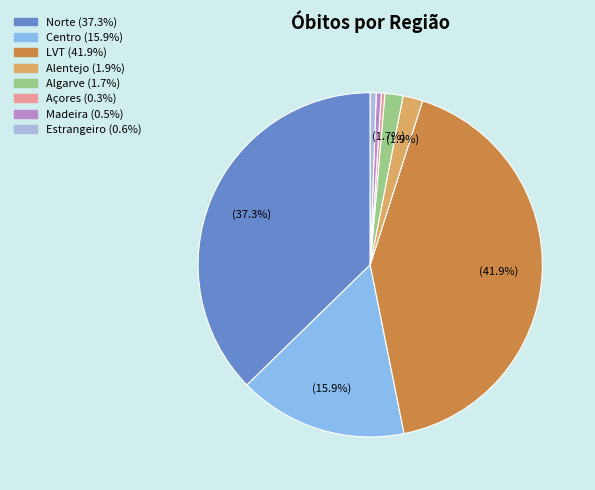

Is there any slice that represents more than half of the pie?

No